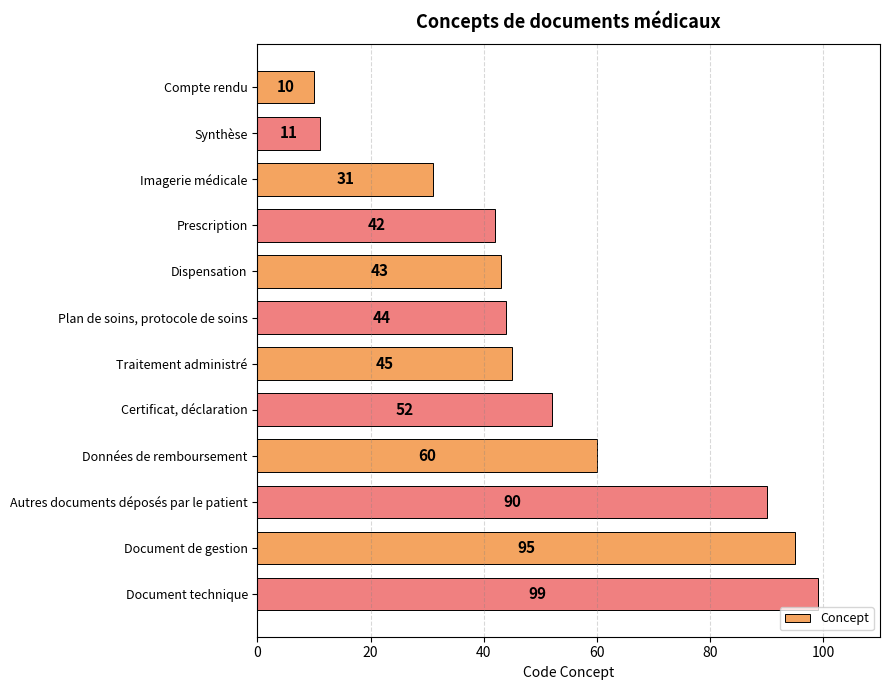

Is it true that the value at Imagerie médicale is 41?

False